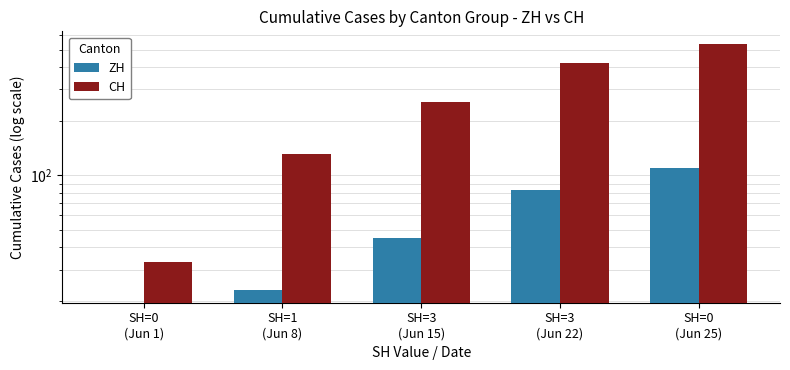

Is the value of ZH at SH=3
(Jun 22) greater than the value of CH at SH=0
(Jun 25)?

No